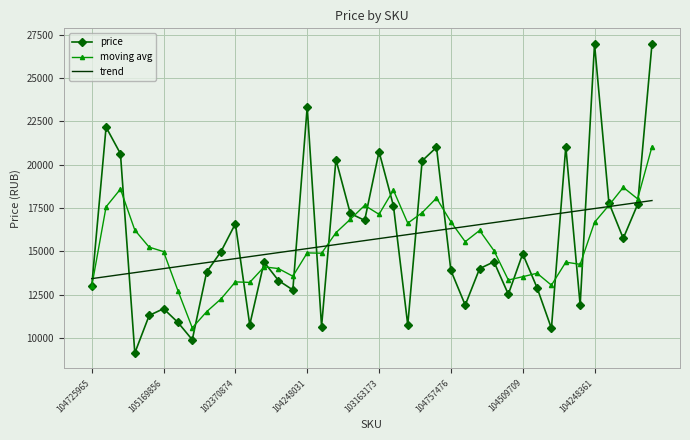

How many interior local peaks does the price series have?

12